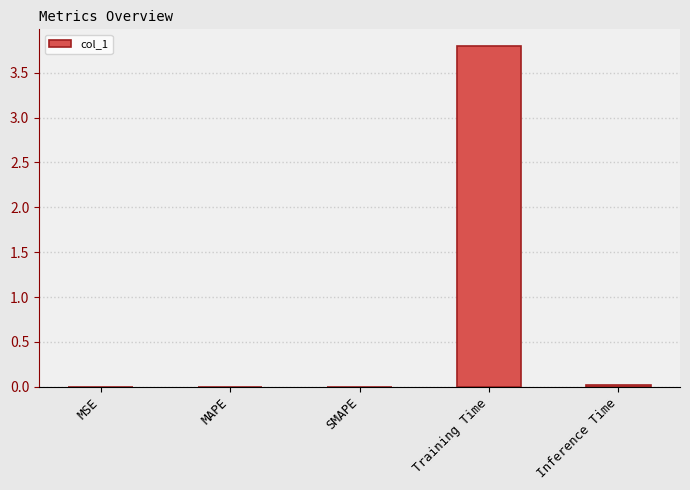

Count the number of categories in the chart.

5